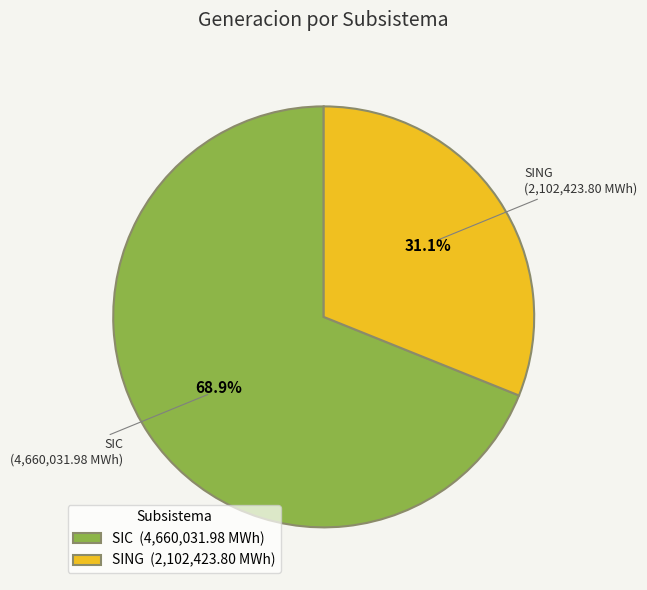

Combined, what portion of the pie is SING and SIC?

100.0%